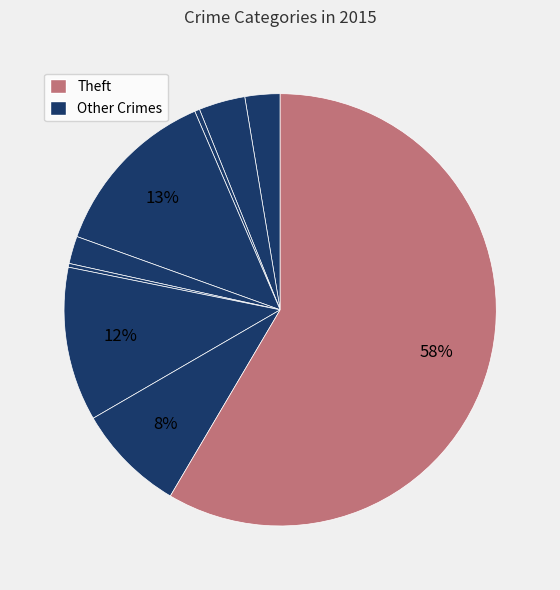

How many segments does this pie chart have?

9